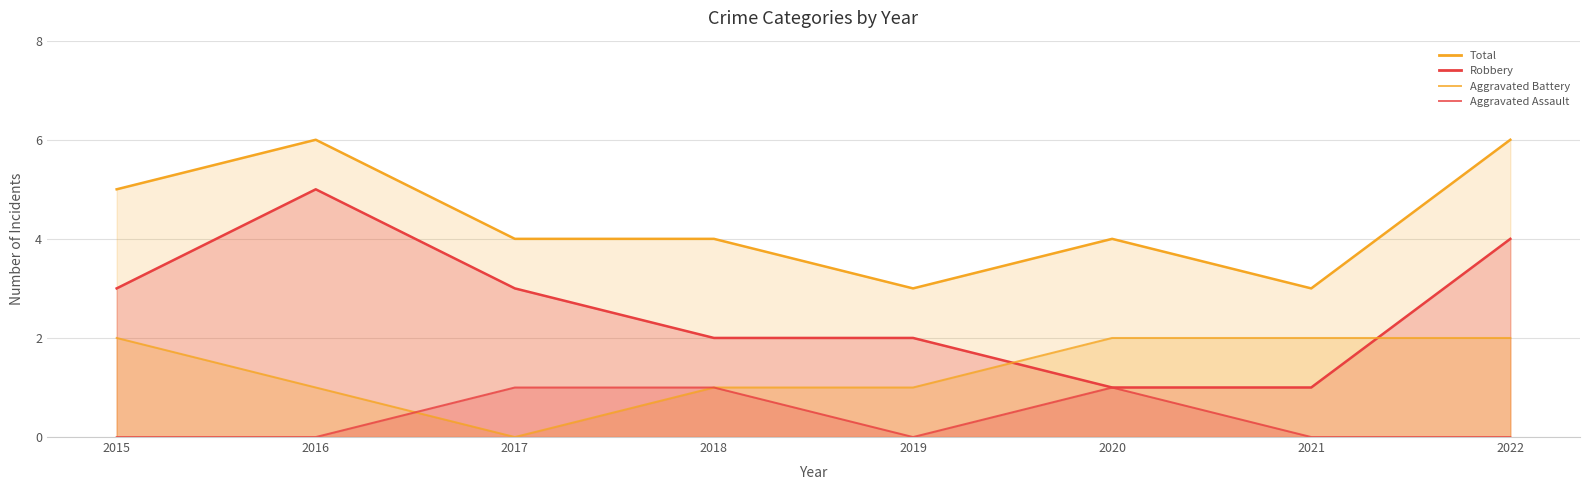

At which label does Aggravated Assault_line reach its minimum?

2015